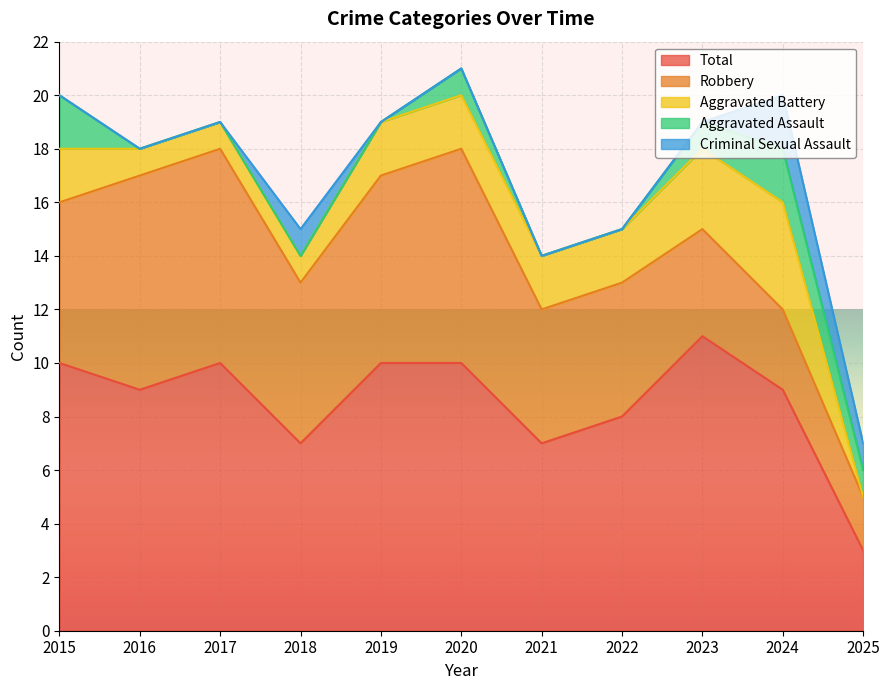

True or false: Aggravated Assault and Criminal Sexual Assault intersect in this chart.

False